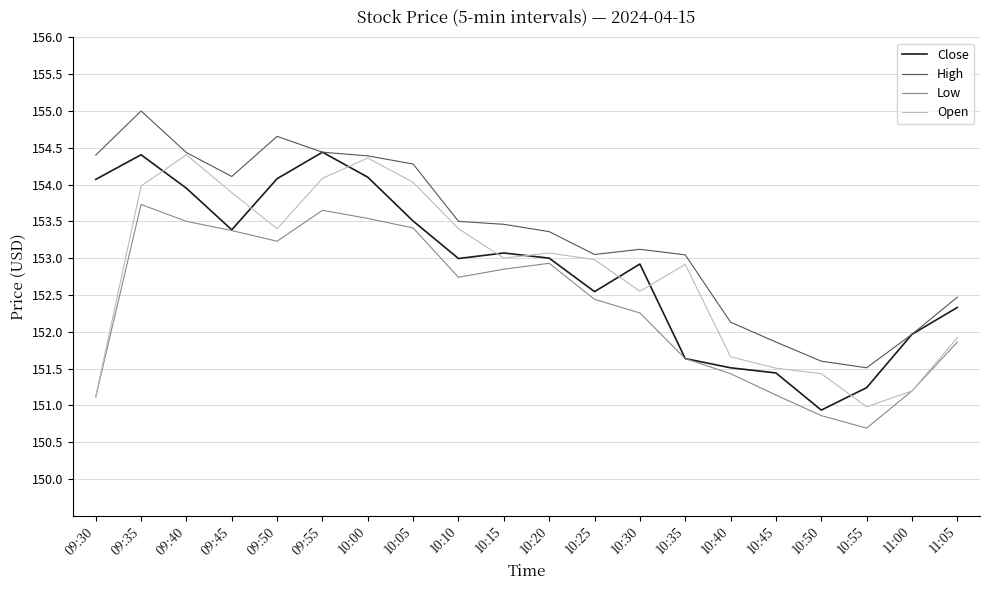

What is the highest value of the Low series?

153.7